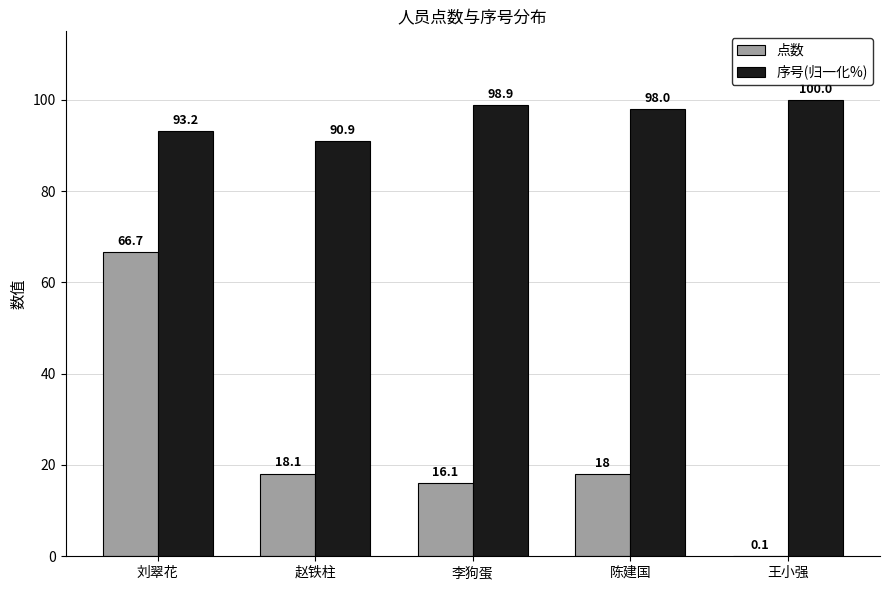

Count the number of data series in this chart.

2